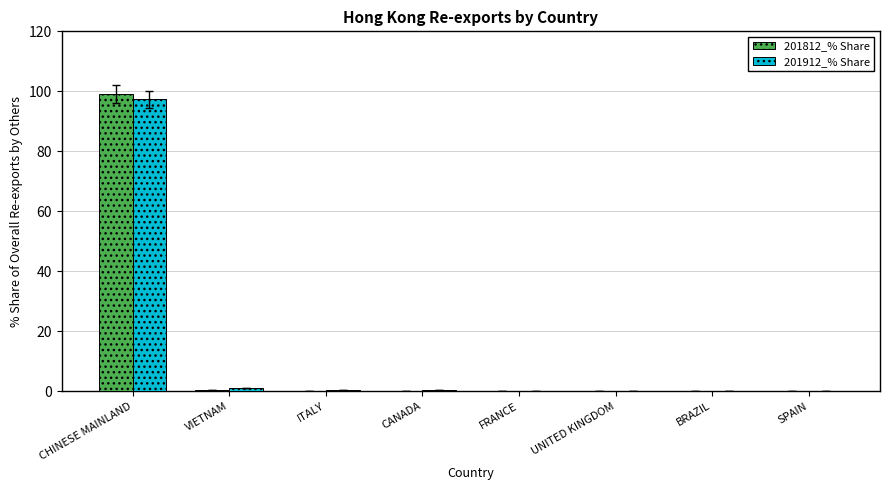

True or false: 201912_% Share has a value of 0.0 at SPAIN.

True